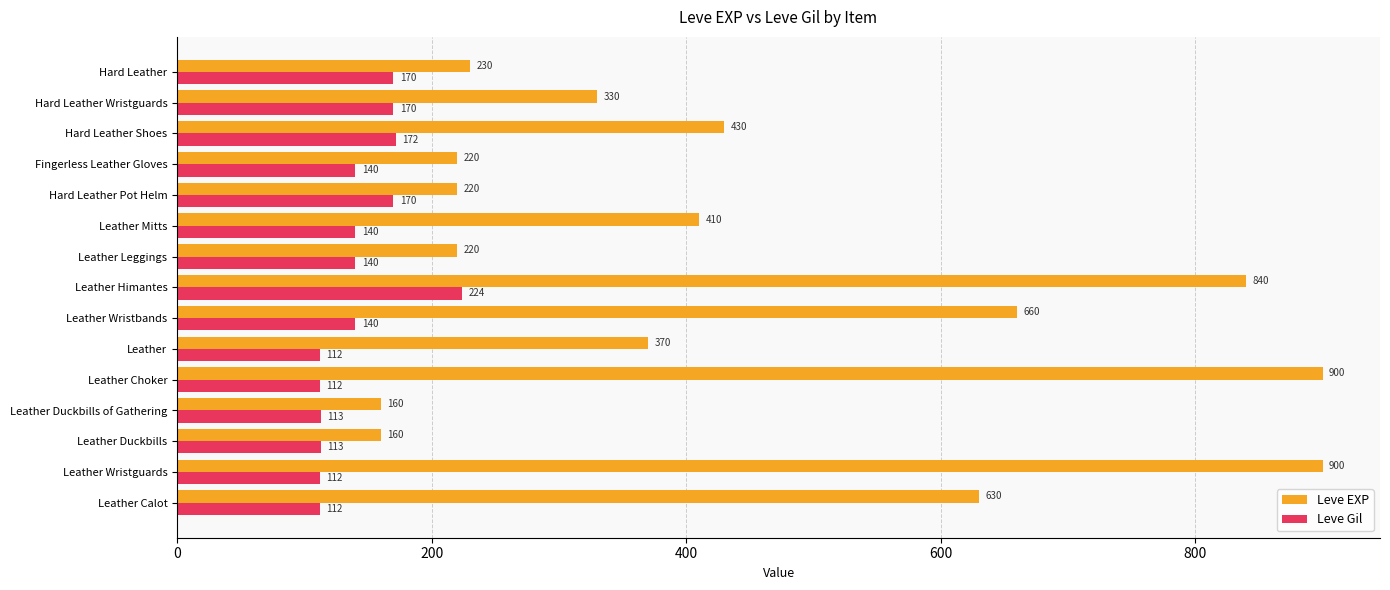

What is the highest value of the Leve EXP series?

900